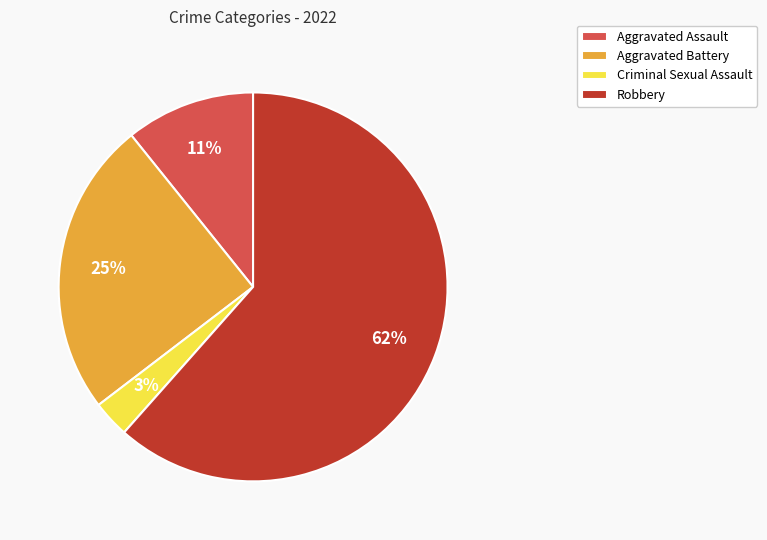

To the nearest percent, what is the average slice percentage?

25%